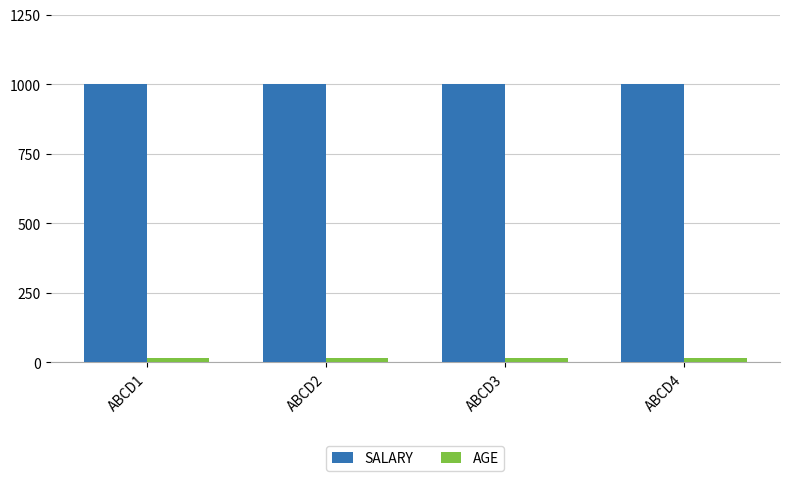

The value of SALARY at ABCD1 is 505. True or false?

False